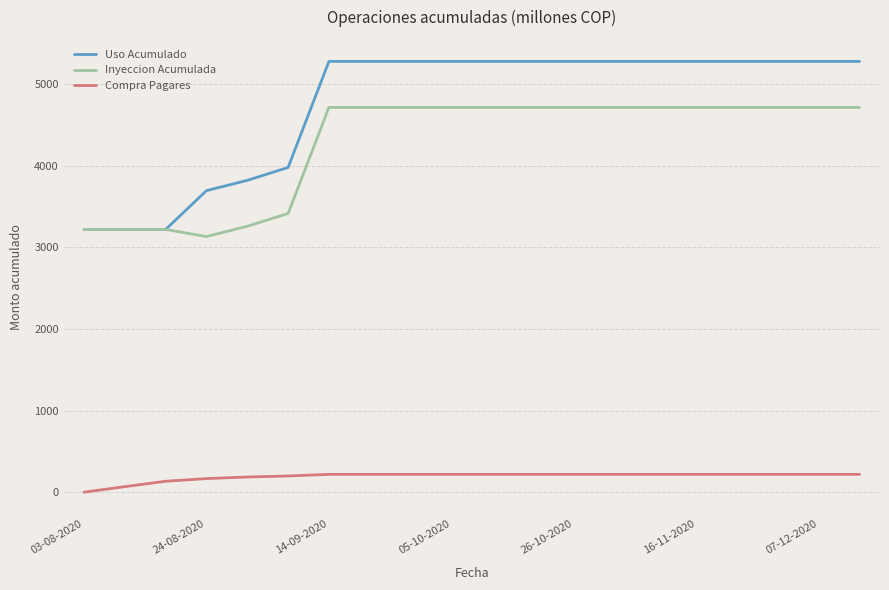

What is the maximum value for Inyeccion Acumulada?

4717